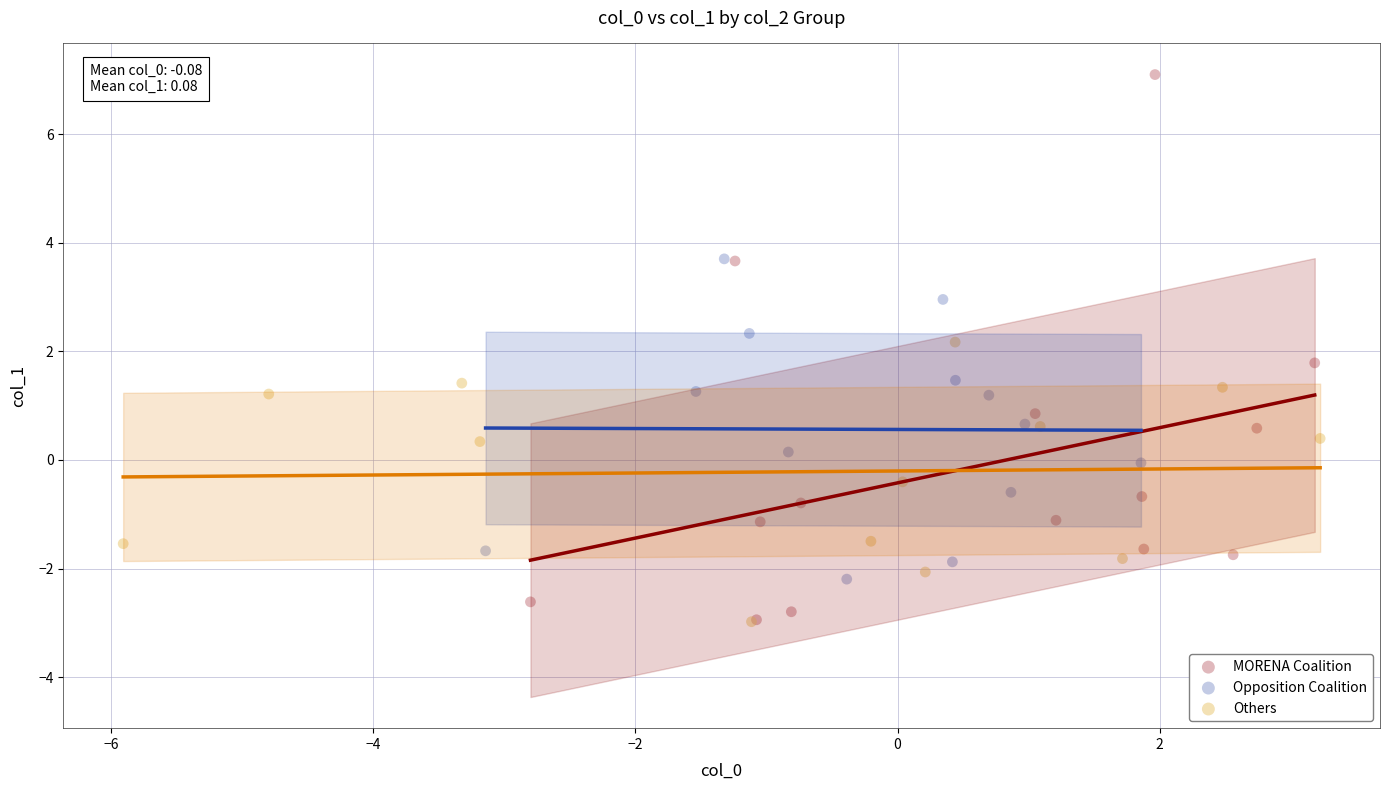

Which series contains the highest Y value?

MORENA Coalition